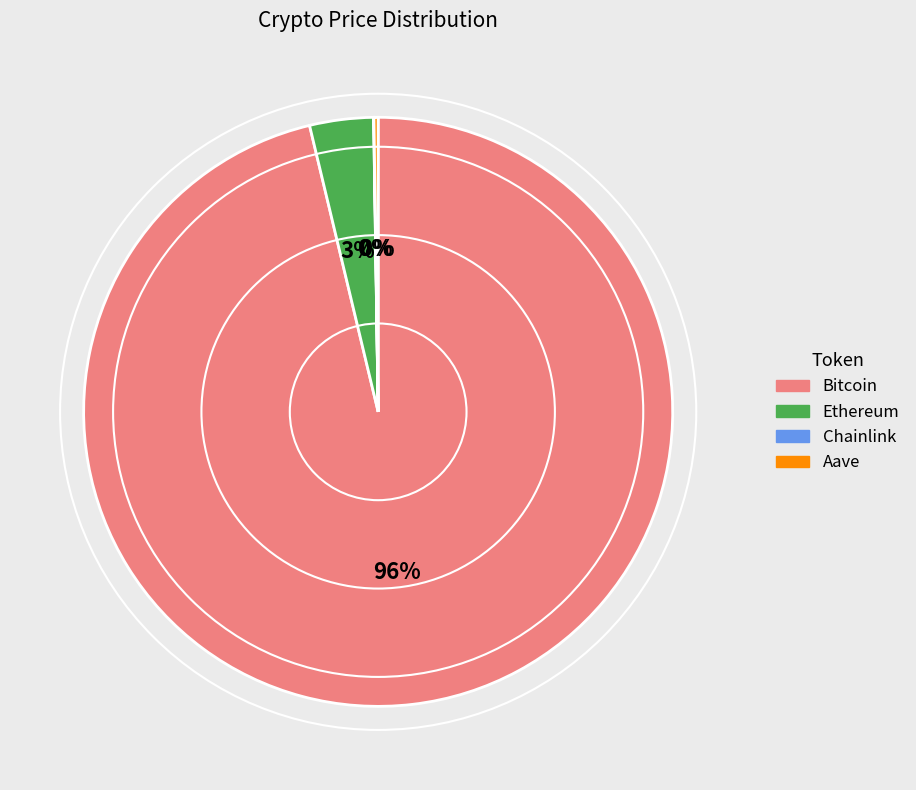

True or false: Ethereum accounts for 11% of the total.

False